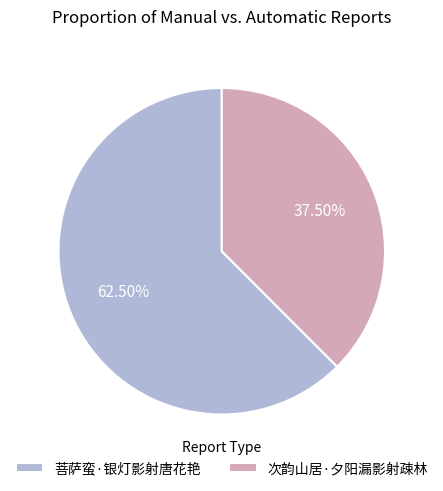

Which has a higher value, 次韵山居·夕阳漏影射疎林 or 菩萨蛮·银灯影射唐花艳?

菩萨蛮·银灯影射唐花艳